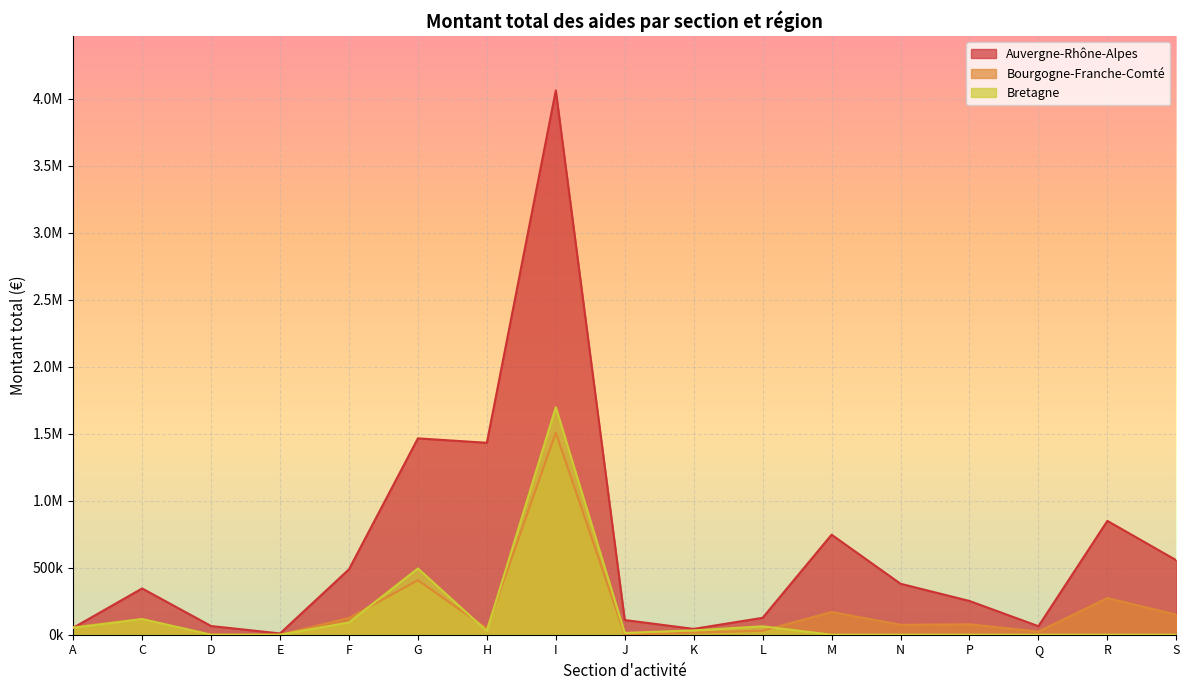

What is the difference between the highest and lowest values at Q?

63593.6